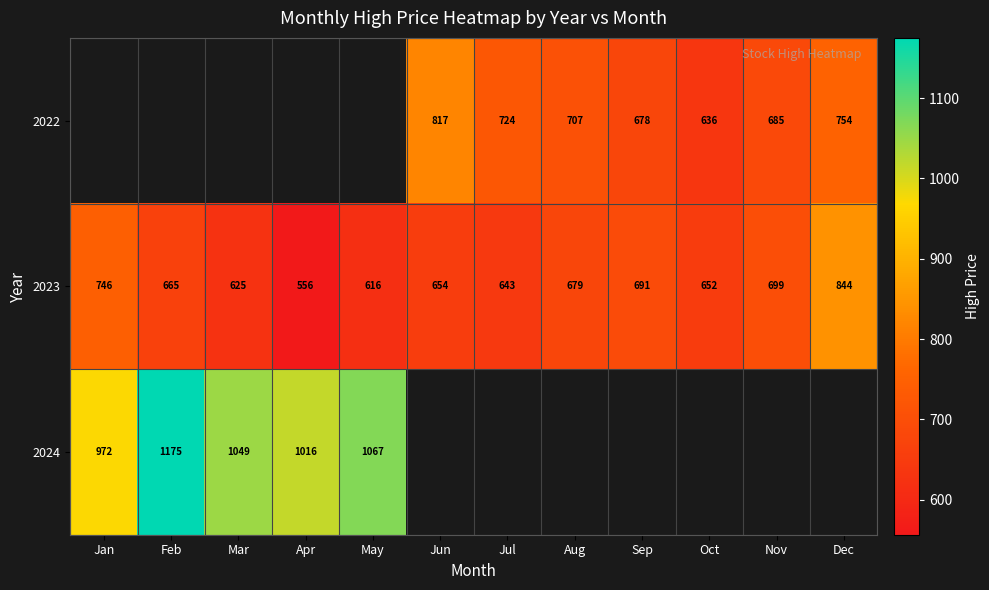

The value of 2022 at Sep is 678.0. True or false?

True